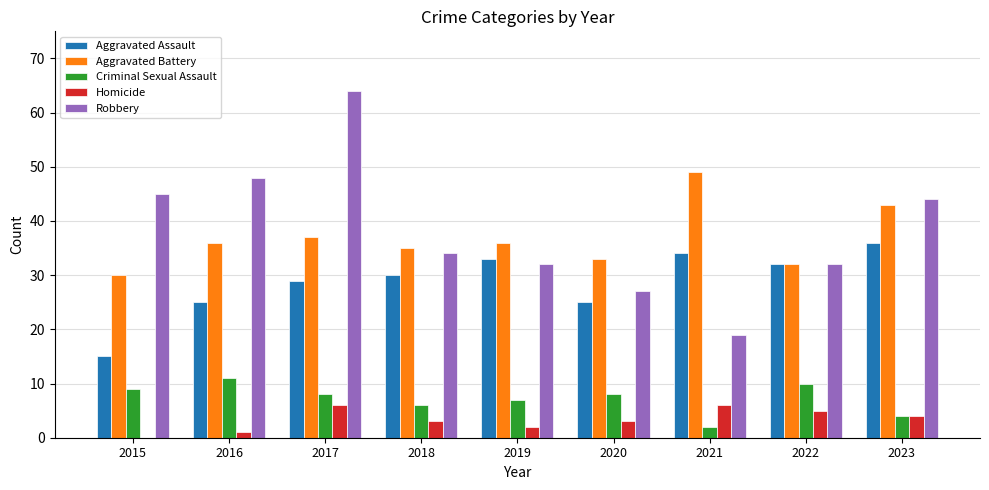

Count the number of data series in this chart.

5